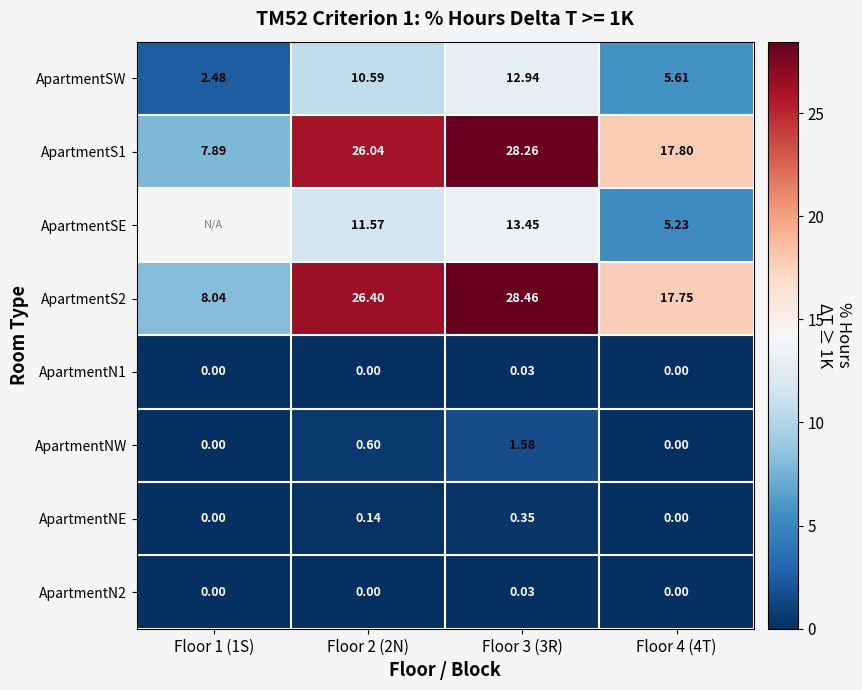

How many distinct data groups are displayed?

8